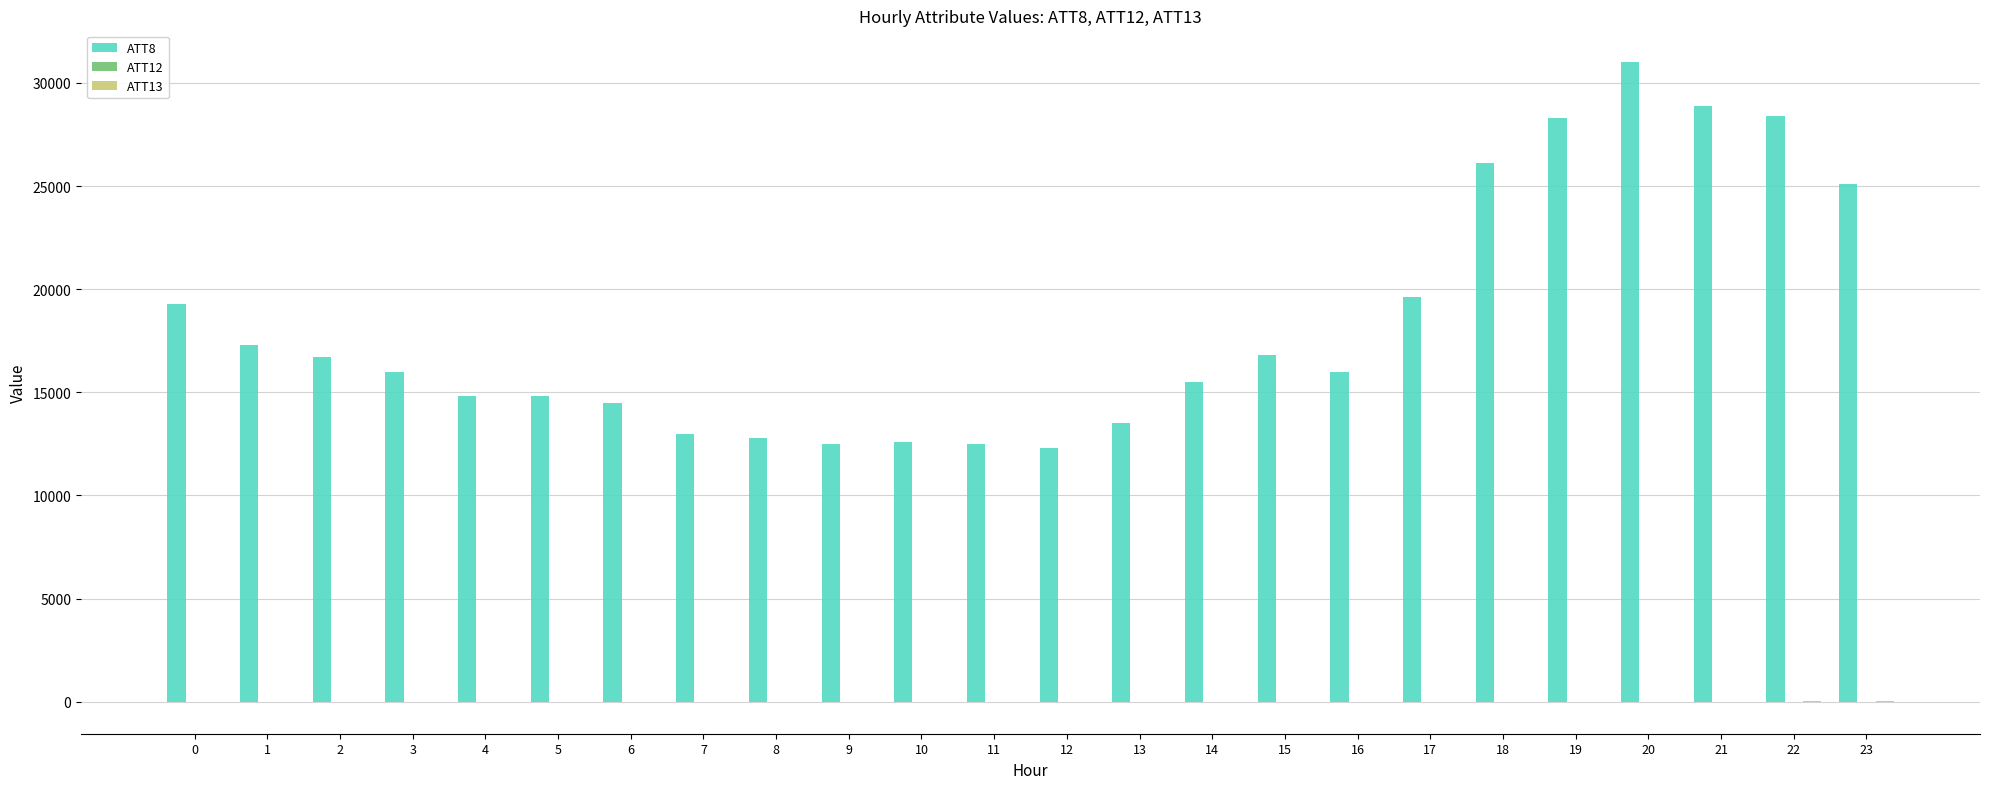

Which series has the largest total across all categories?

ATT8